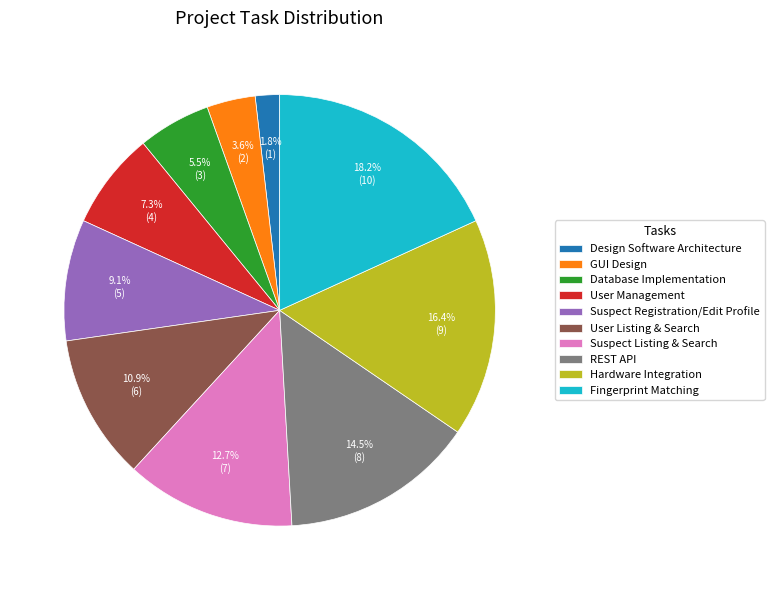

Which slice is the smallest?

Design Software Architecture